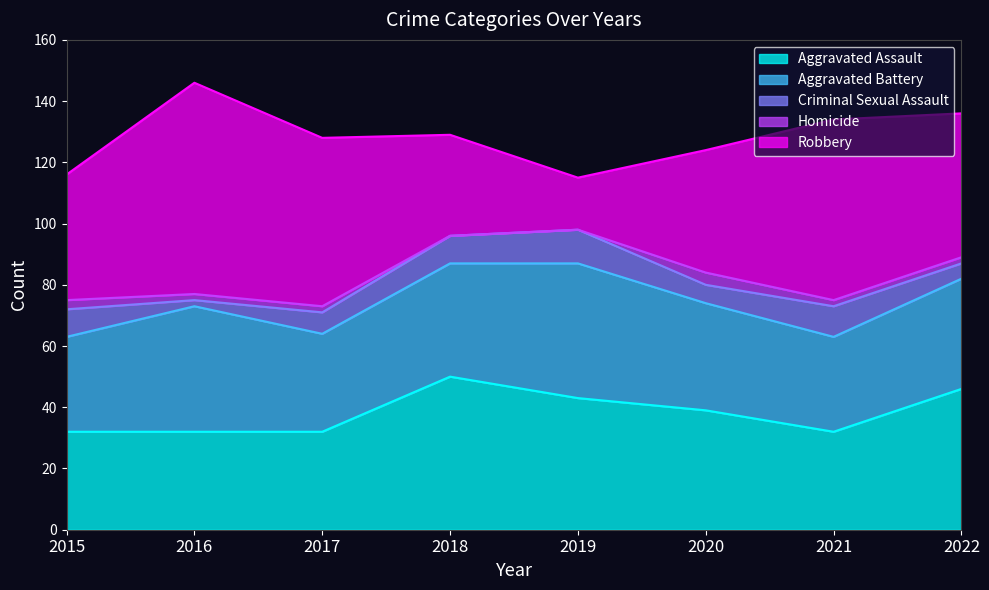

Between which two adjacent categories do Aggravated Assault and Aggravated Battery first intersect?

2015 and 2016